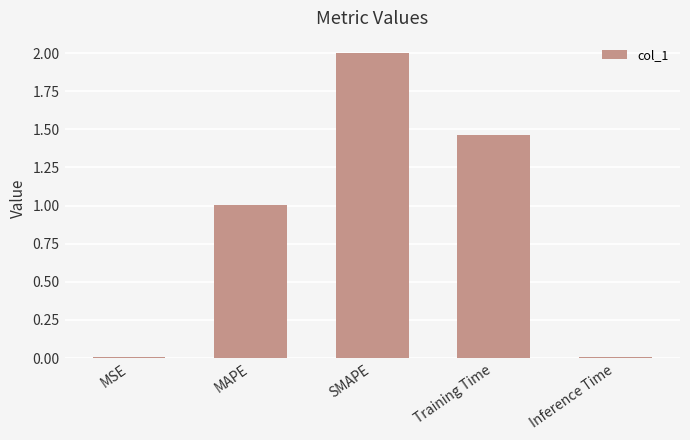

What is the average value?

0.9